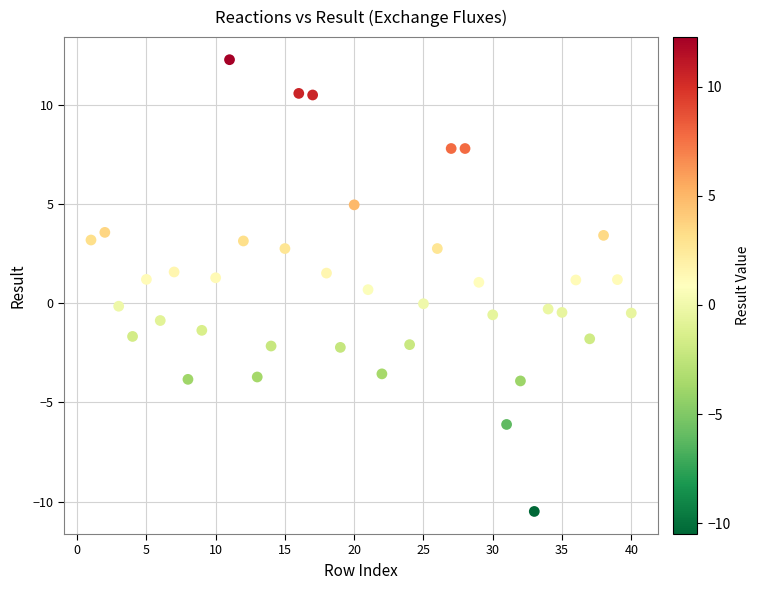

What is the range of X values (max minus min)?

39.0